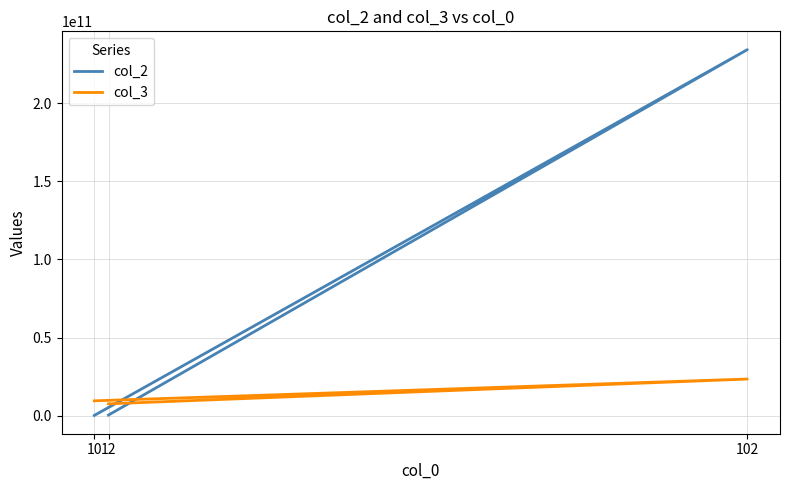

Rank the series at 12 from highest to lowest value.

col_3, col_2